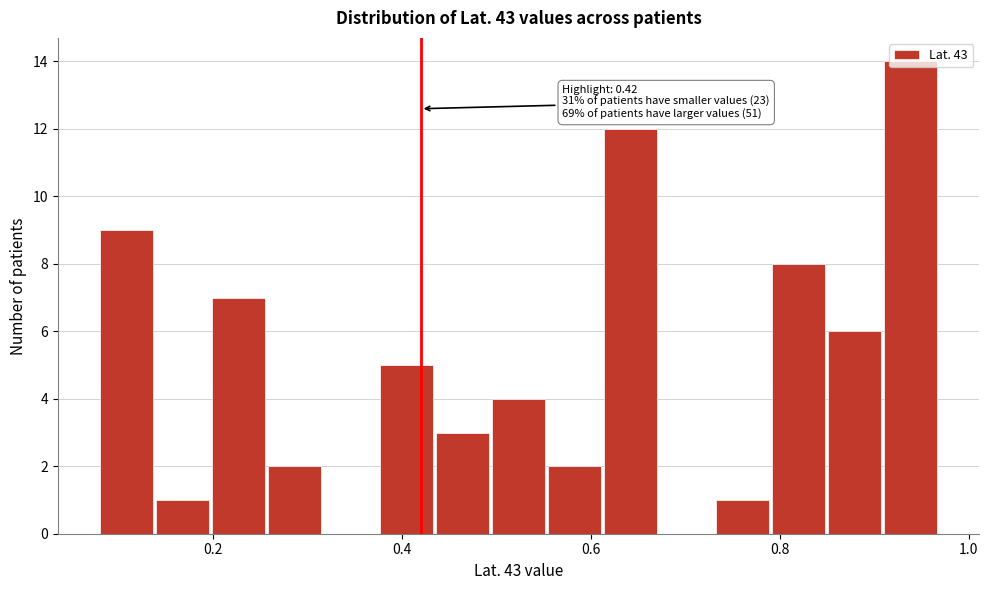

Around what value on the x-axis is the tallest bar? Give the approximate position of its centre, as read against the axis.

0.94